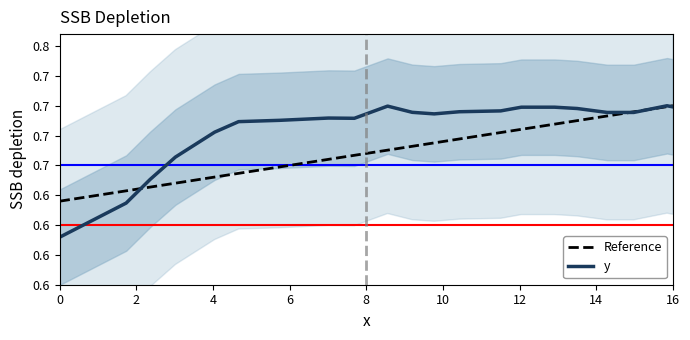

Reading right to left, what are all the values shown in this chart?

Reference: 0.7	0.7	0.7	0.7	0.7	0.7	0.7	0.7	0.7	0.7	0.7	0.7	0.7	0.7	0.6	0.6	0.6	0.6	0.6	0.6	0.6
y: 0.7	0.7	0.7	0.7	0.7	0.7	0.7	0.7	0.7	0.7	0.7	0.7	0.7	0.7	0.7	0.7	0.7	0.7	0.6	0.6	0.6